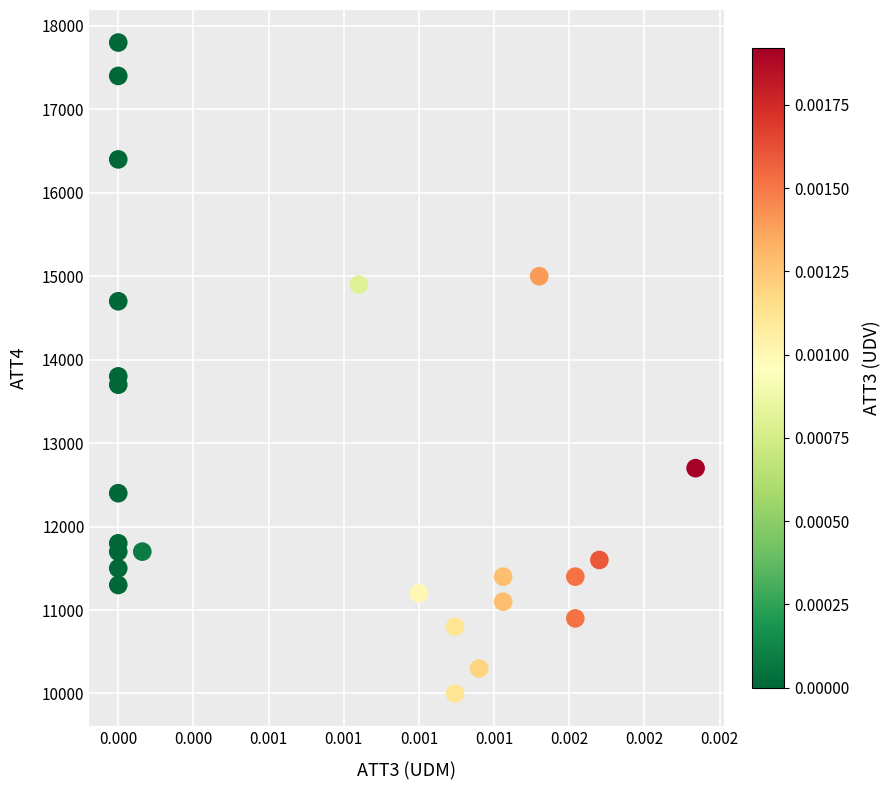

What is the range of Y values (max minus min)?

7800